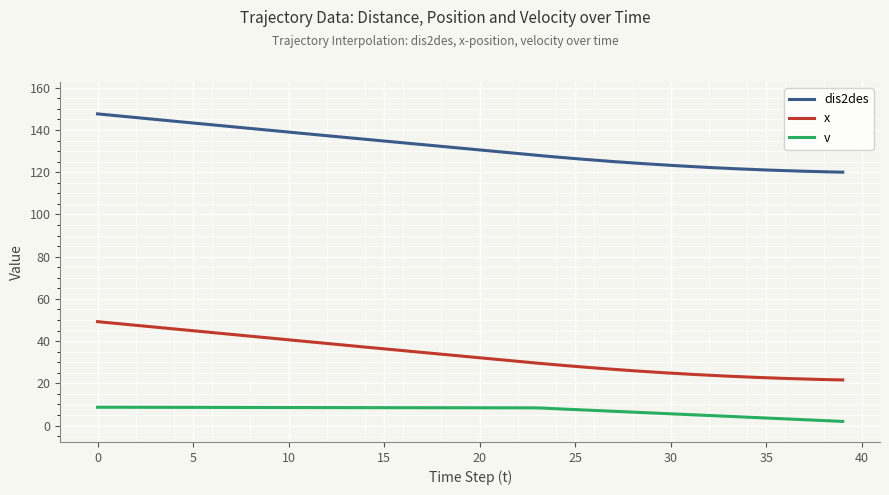

What is the maximum value for v?

8.7